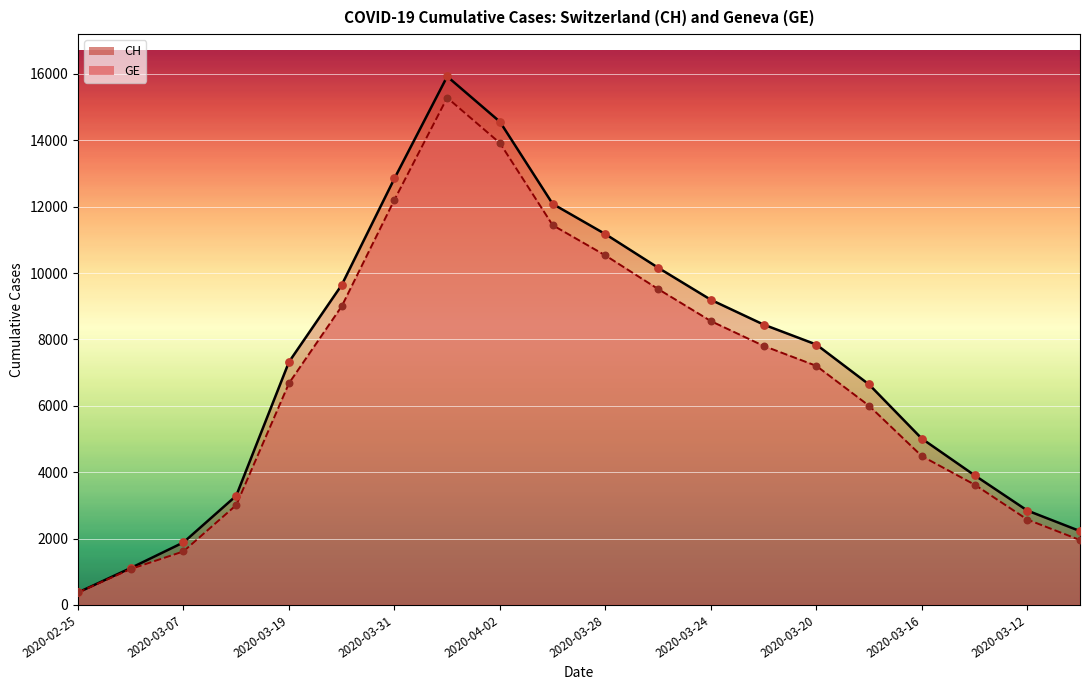

At how many categories does at least one series exceed 13020?

2